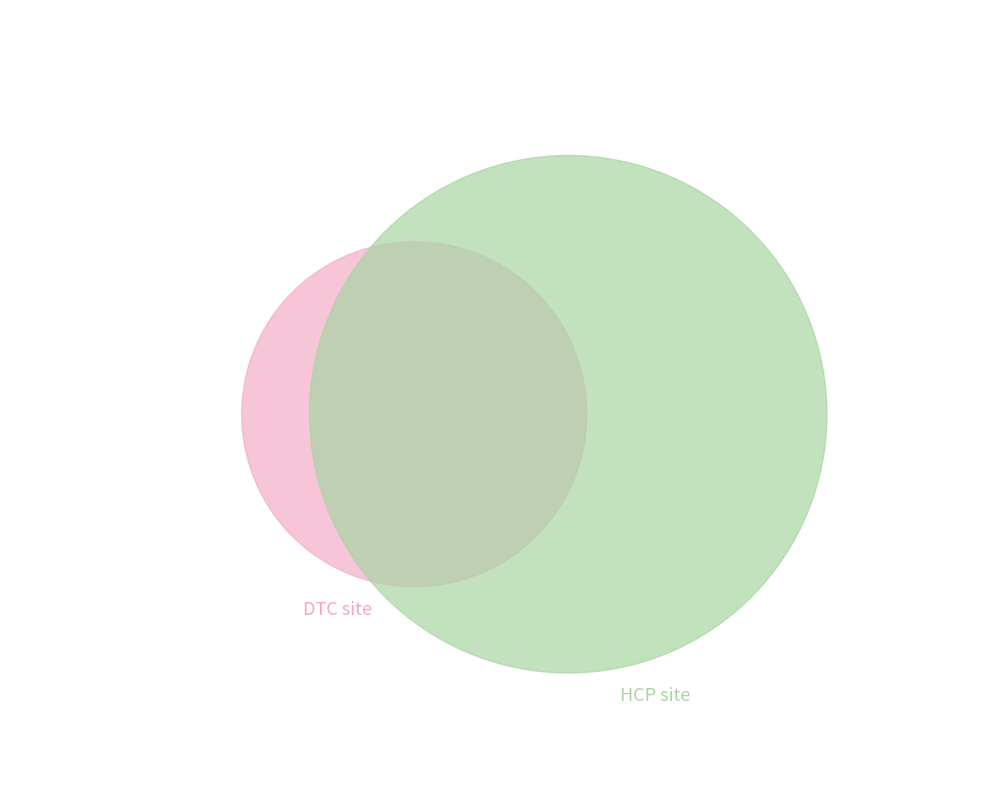

The ZG slice represents 13% of the pie. True or false?

False